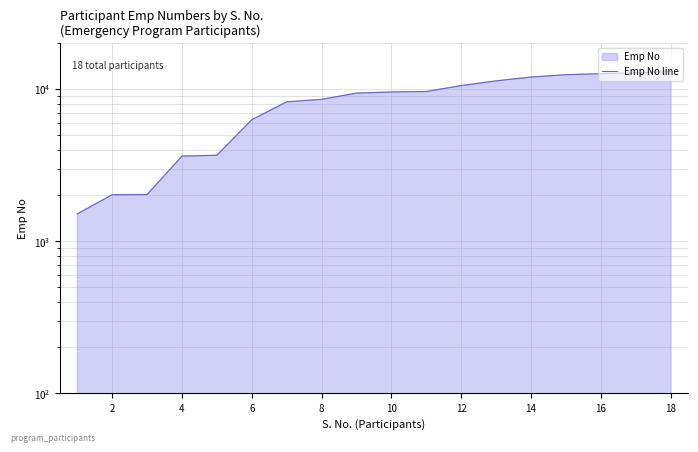

How many data points are above 9561?

8